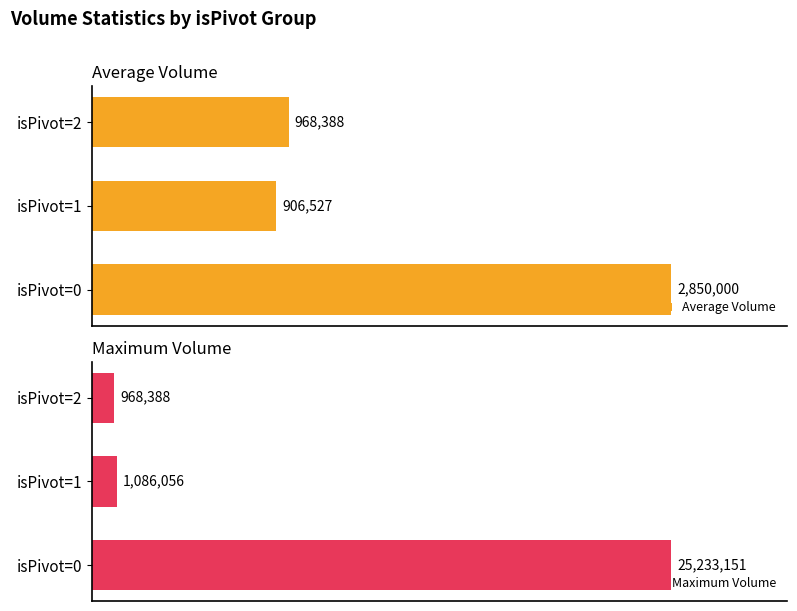

Rank the categories by Maximum Volume value from highest to lowest.

isPivot=0, isPivot=1, isPivot=2